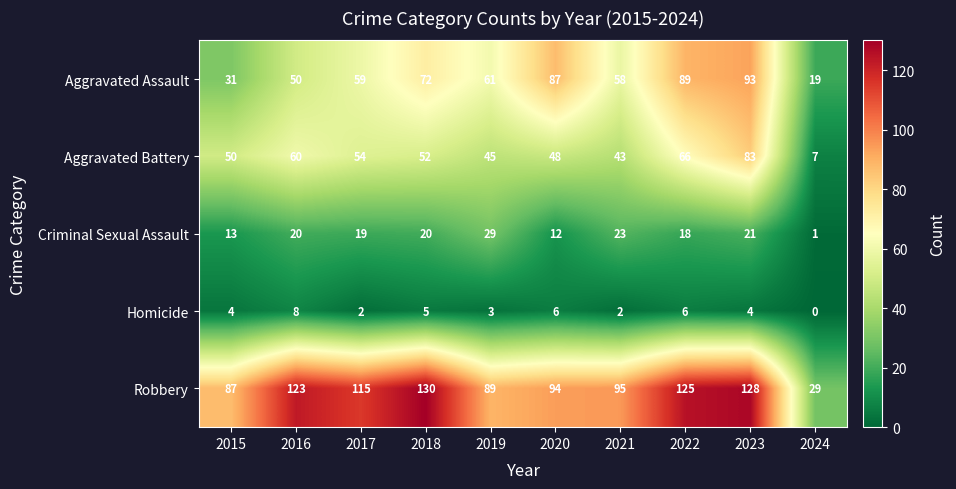

Where is Robbery nearest to the value 79?

2015